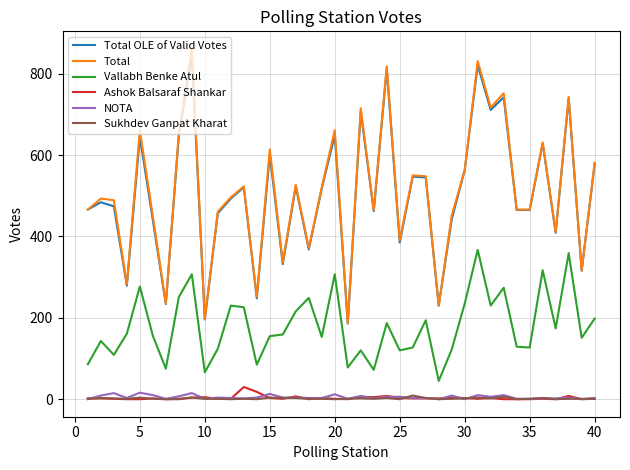

True or false: Total and NOTA cross at least once.

False